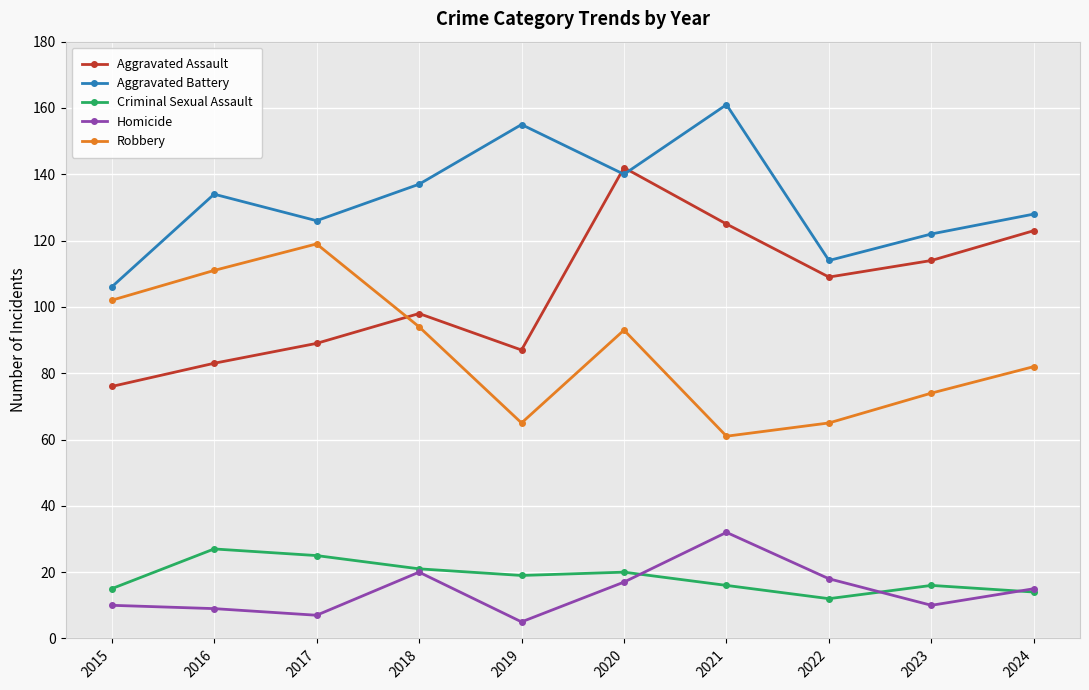

Is the value of Homicide at 2019 greater than the value of Aggravated Battery at 2022?

No